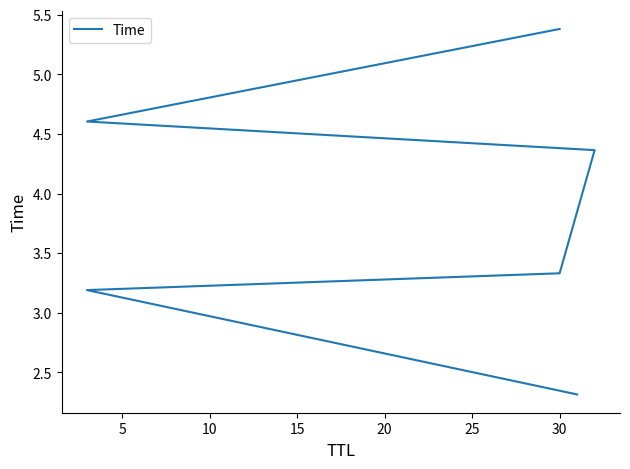

How many values are below 4?

3